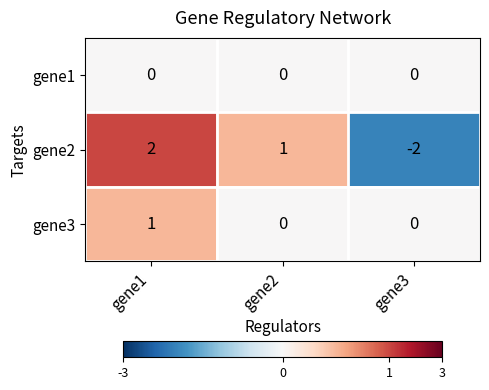

How many data points does each series have?

3